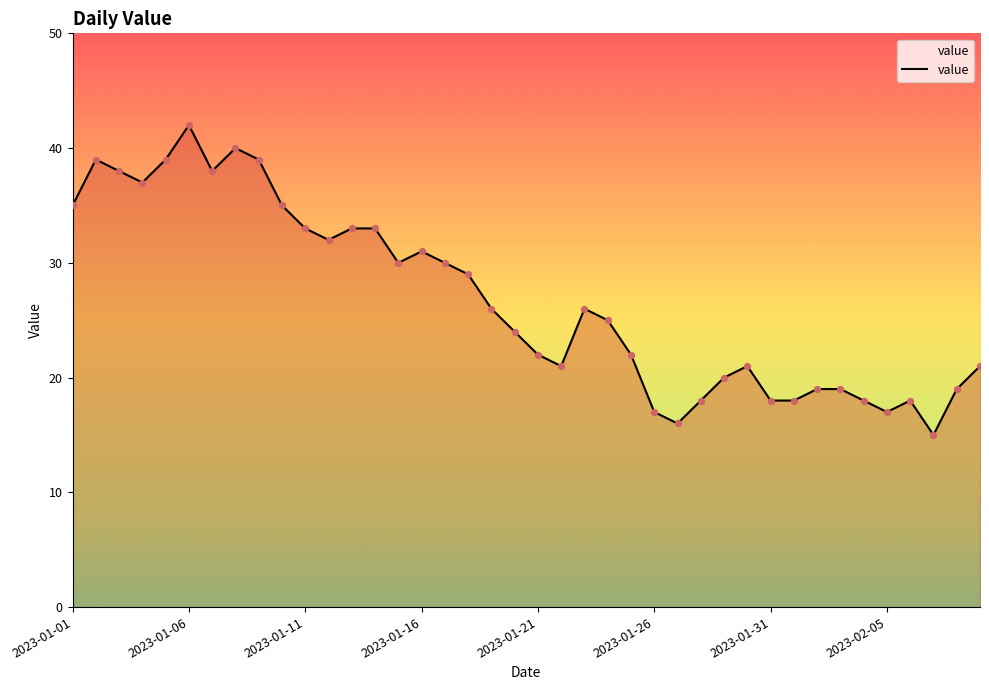

What is the minimum value shown in the chart?

15